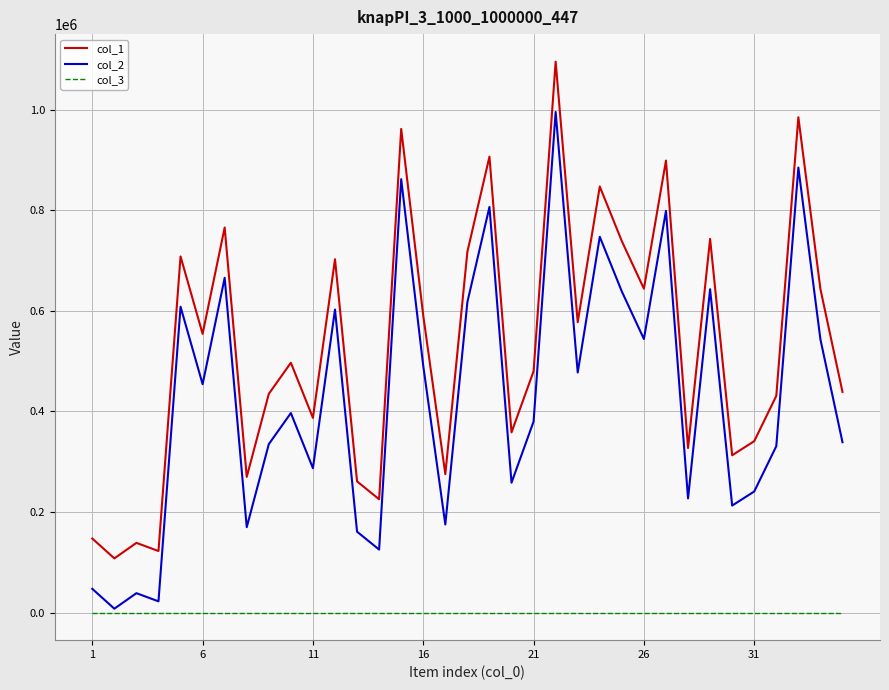

Which series has the largest total across all categories?

col_1